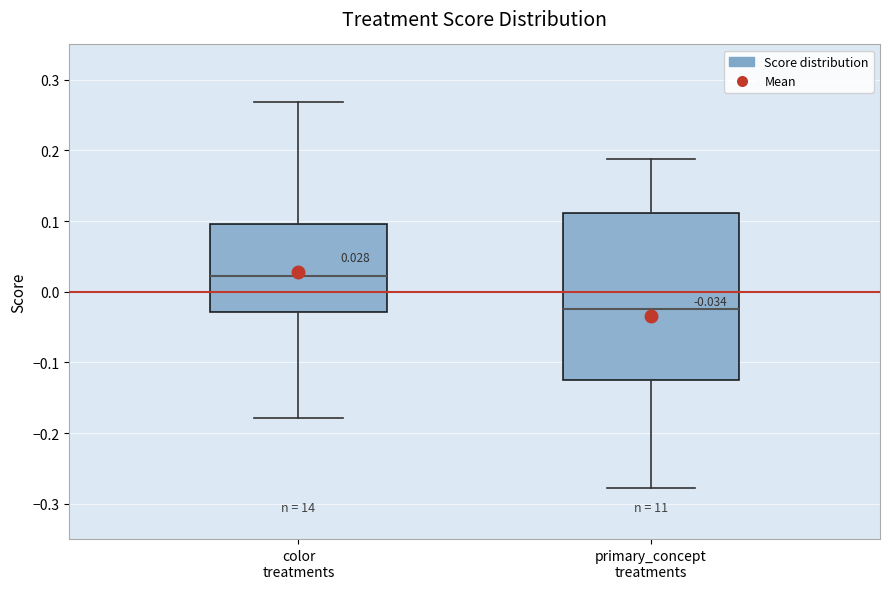

Which box is the tallest, from its lower edge to its upper edge?

primary_concept treatments